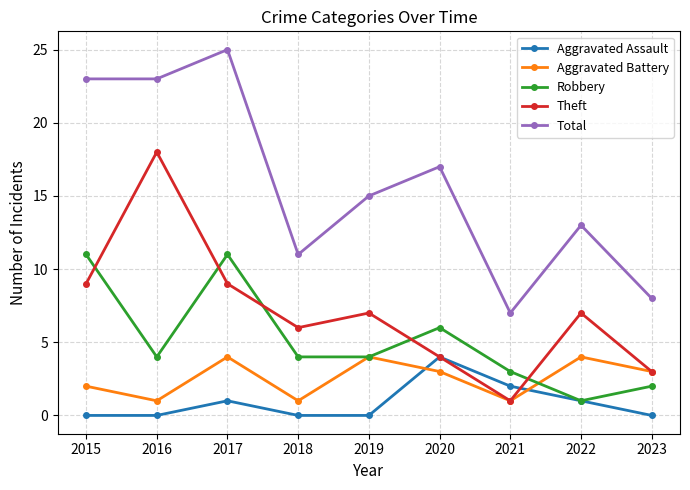

At which category does Robbery reach its first local peak?

2017